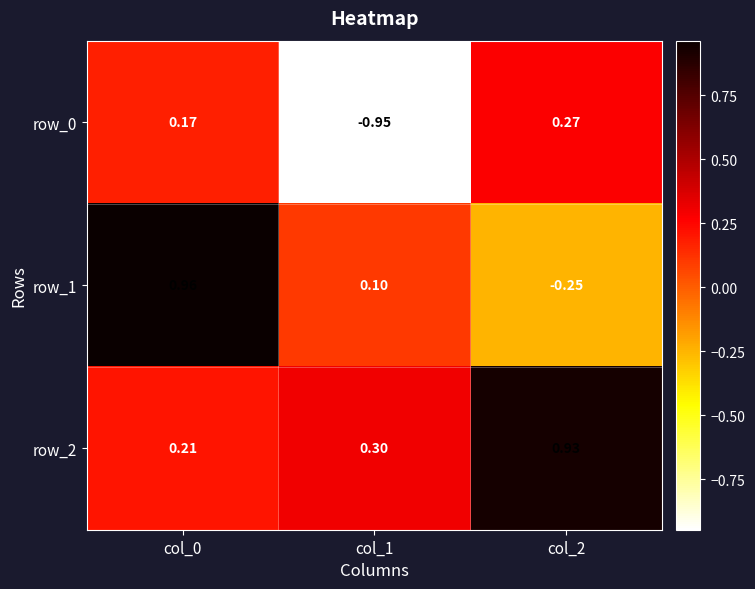

Is the value of row_2 at col_1 greater than the value of row_1 at col_2?

Yes